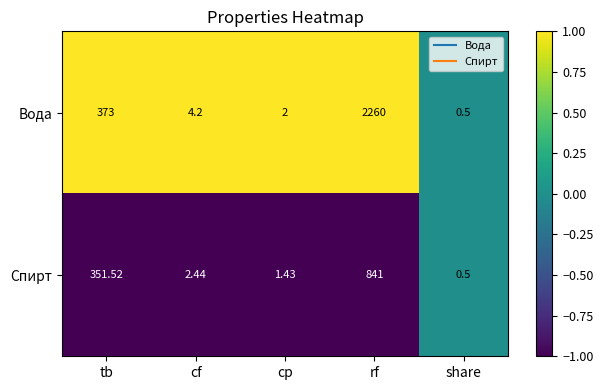

Rank the series at cp from lowest to highest value.

Спирт, Вода